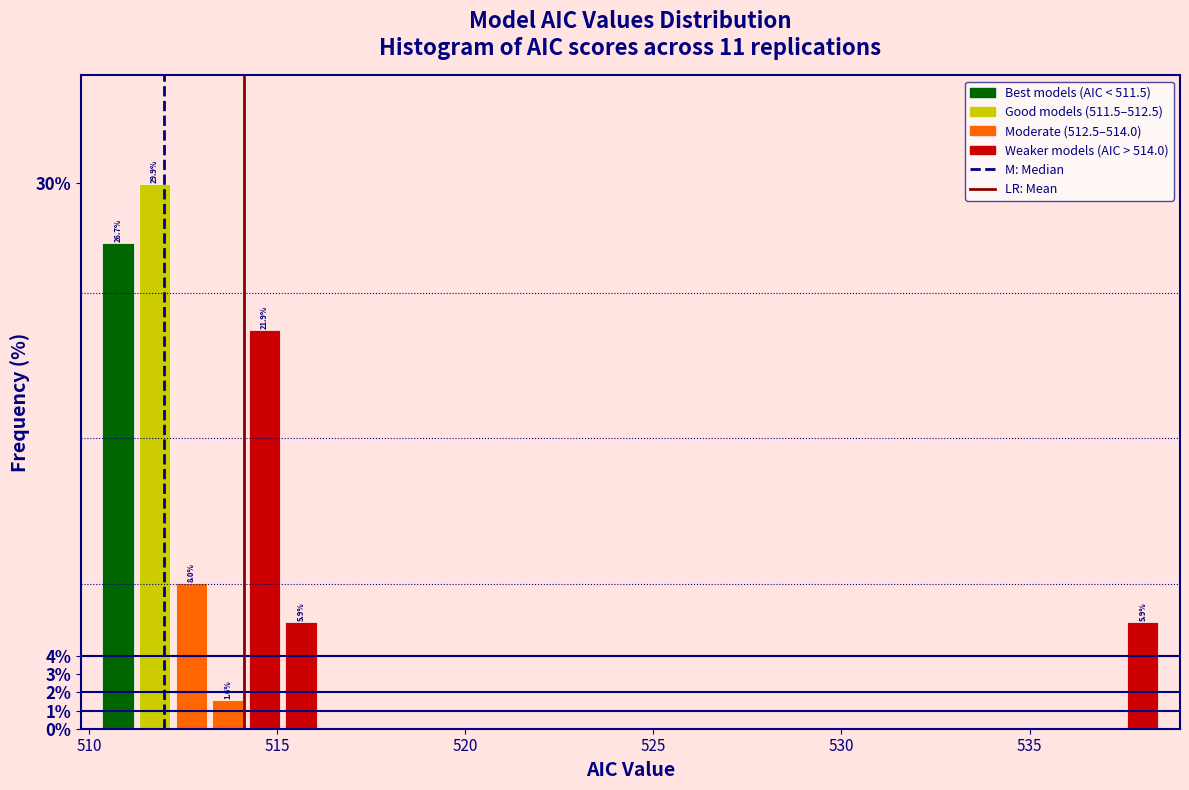

Around what value on the x-axis is the tallest bar? Give the approximate position of its centre, as read against the axis.

511.5